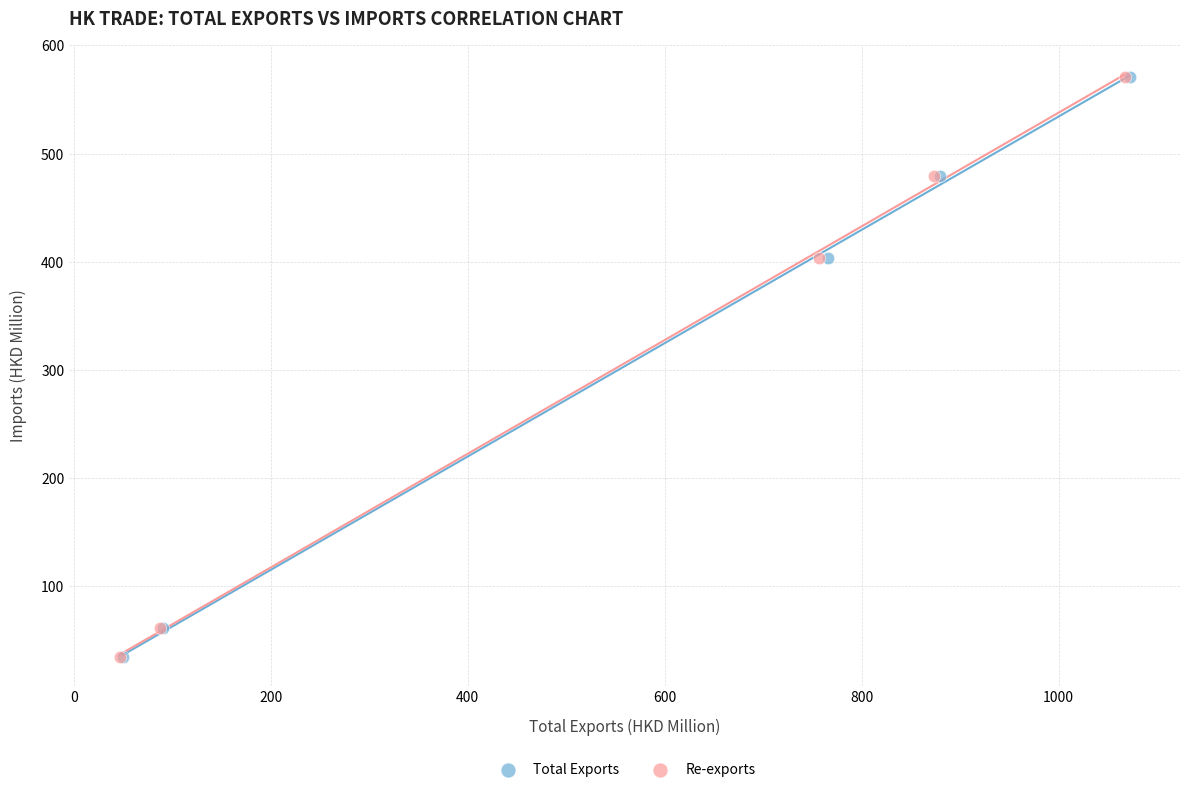

What are all the series names shown in the legend?

Total Exports, Re-exports